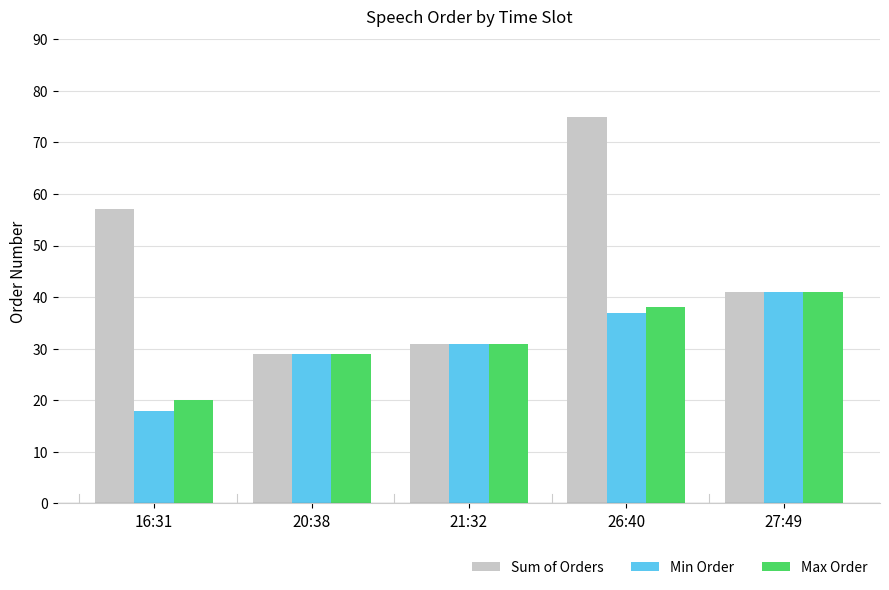

How many data points in Min Order are less than 31?

2